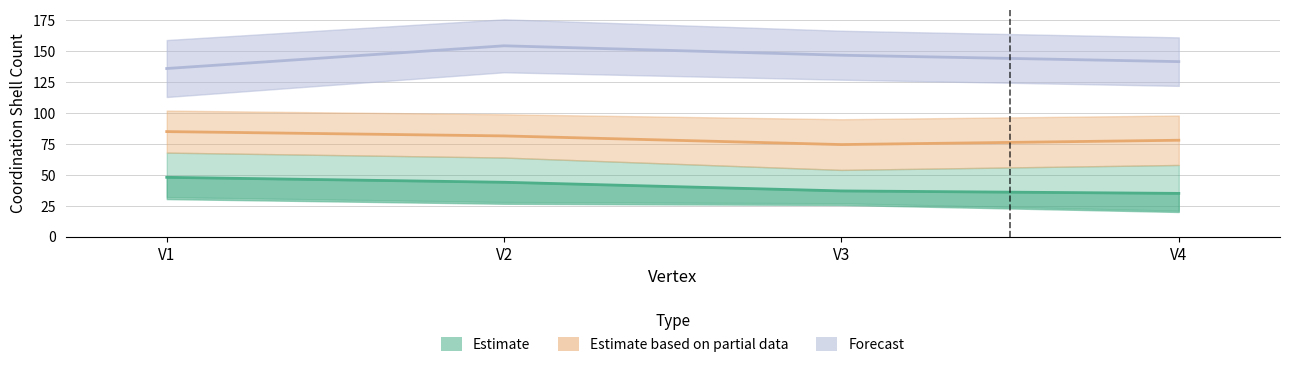

What is the approximate value of cs10 at V3?

146.8